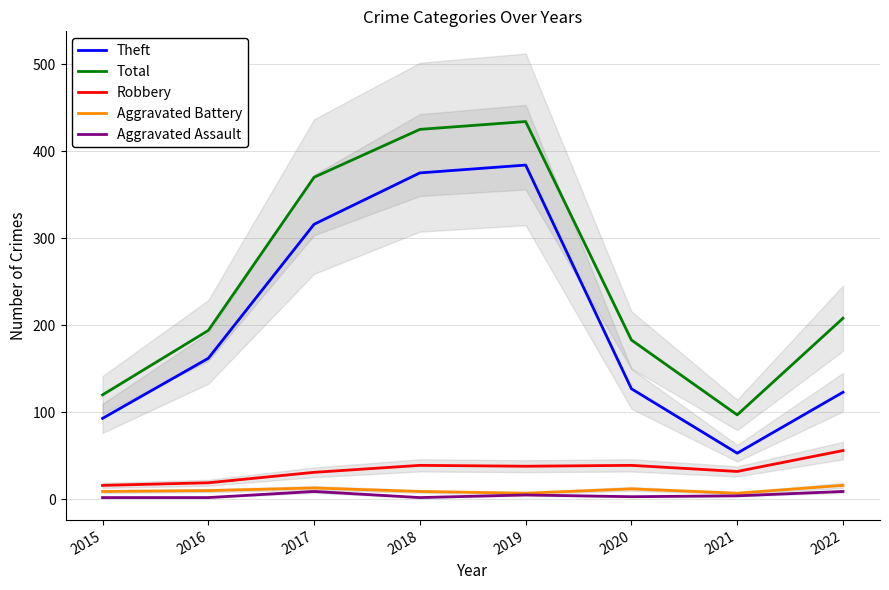

What are all the series names shown in the legend?

Theft, Total, Robbery, Aggravated Battery, Aggravated Assault